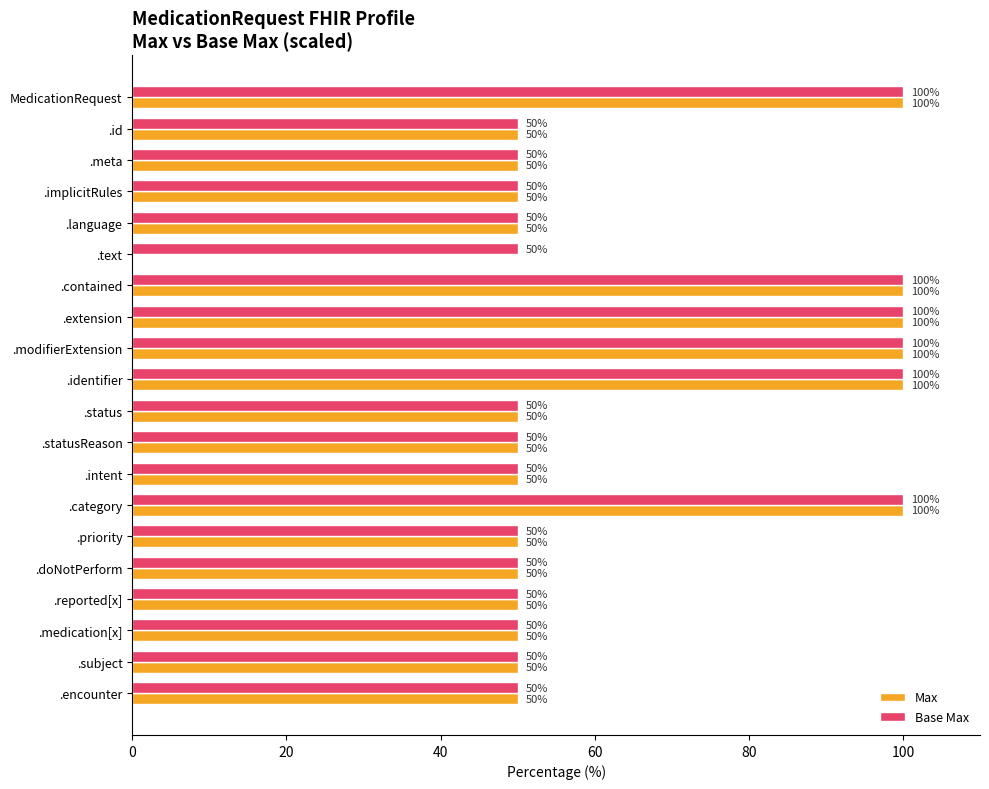

Count the Base Max values in the range 50 to 100.

20